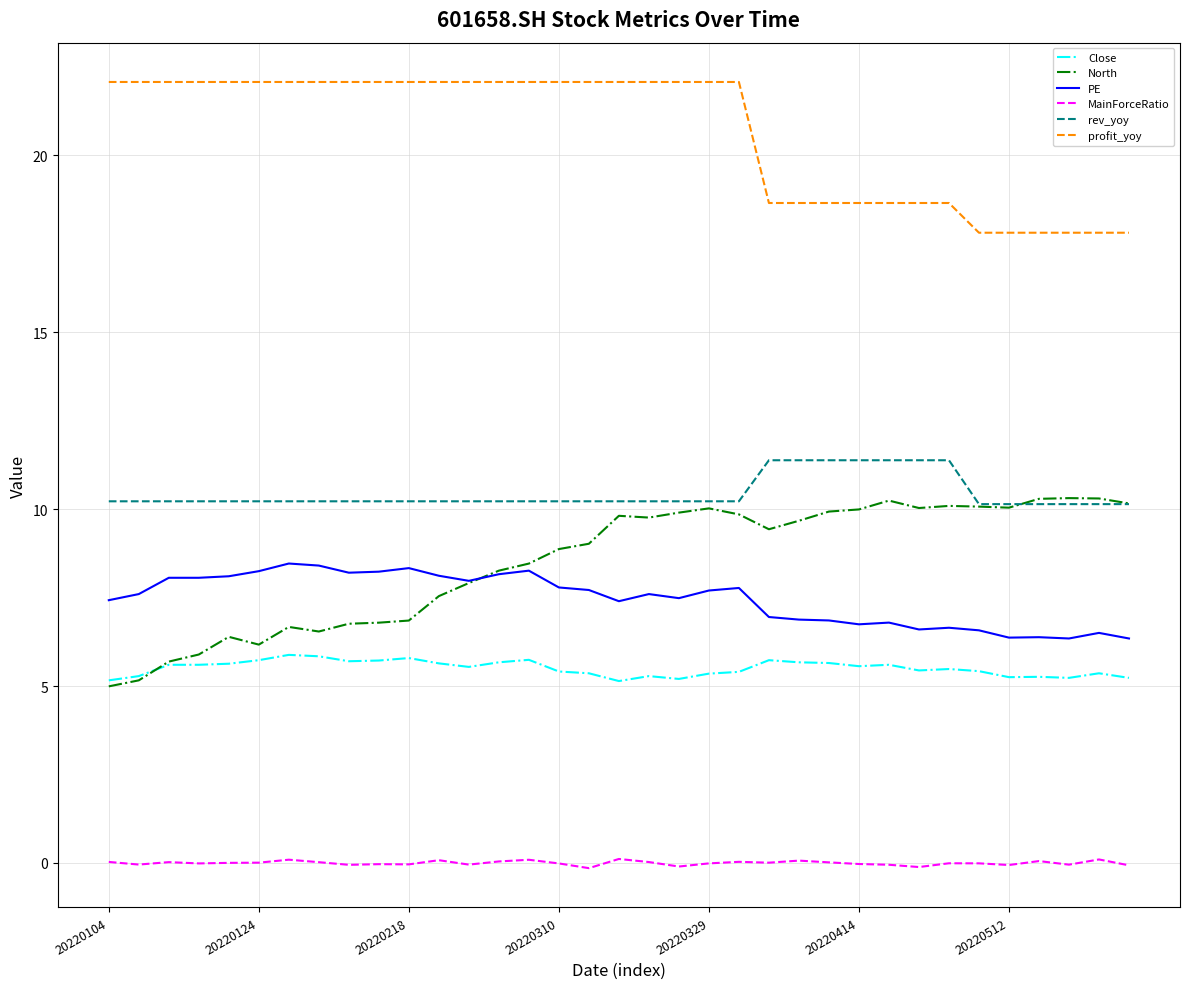

What is the maximum value shown in the chart?

22.1